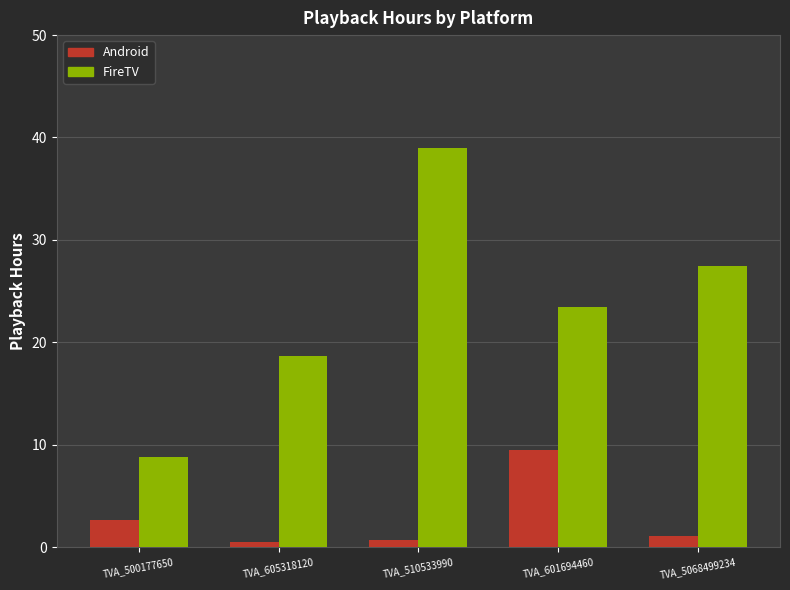

What is the minimum value for Android?

0.5